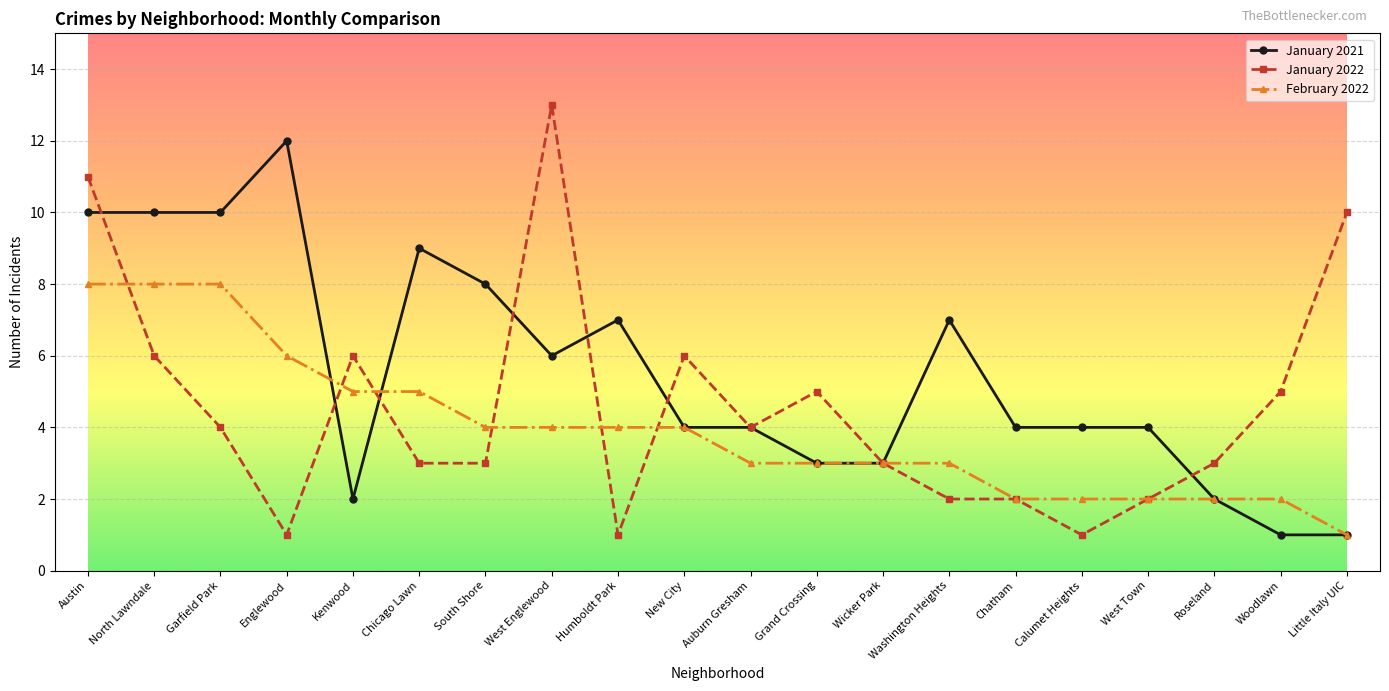

Reading left to right, extract all data points from this chart.

January 2021: Austin=10	North Lawndale=10	Garfield Park=10	Englewood=12	Kenwood=2	Chicago Lawn=9	South Shore=8	West Englewood=6	Humboldt Park=7	New City=4	Auburn Gresham=4	Grand Crossing=3	Wicker Park=3	Washington Heights=7	Chatham=4	Calumet Heights=4	West Town=4	Roseland=2	Woodlawn=1	Little Italy UIC=1
January 2022: Austin=11	North Lawndale=6	Garfield Park=4	Englewood=1	Kenwood=6	Chicago Lawn=3	South Shore=3	West Englewood=13	Humboldt Park=1	New City=6	Auburn Gresham=4	Grand Crossing=5	Wicker Park=3	Washington Heights=2	Chatham=2	Calumet Heights=1	West Town=2	Roseland=3	Woodlawn=5	Little Italy UIC=10
February 2022: Austin=8	North Lawndale=8	Garfield Park=8	Englewood=6	Kenwood=5	Chicago Lawn=5	South Shore=4	West Englewood=4	Humboldt Park=4	New City=4	Auburn Gresham=3	Grand Crossing=3	Wicker Park=3	Washington Heights=3	Chatham=2	Calumet Heights=2	West Town=2	Roseland=2	Woodlawn=2	Little Italy UIC=1